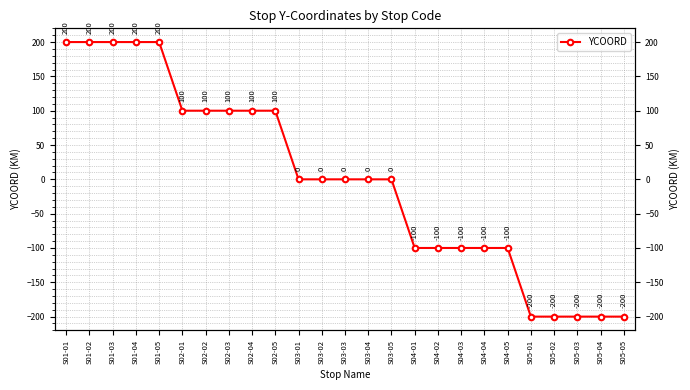

The value at S02-04 is 100. True or false?

True